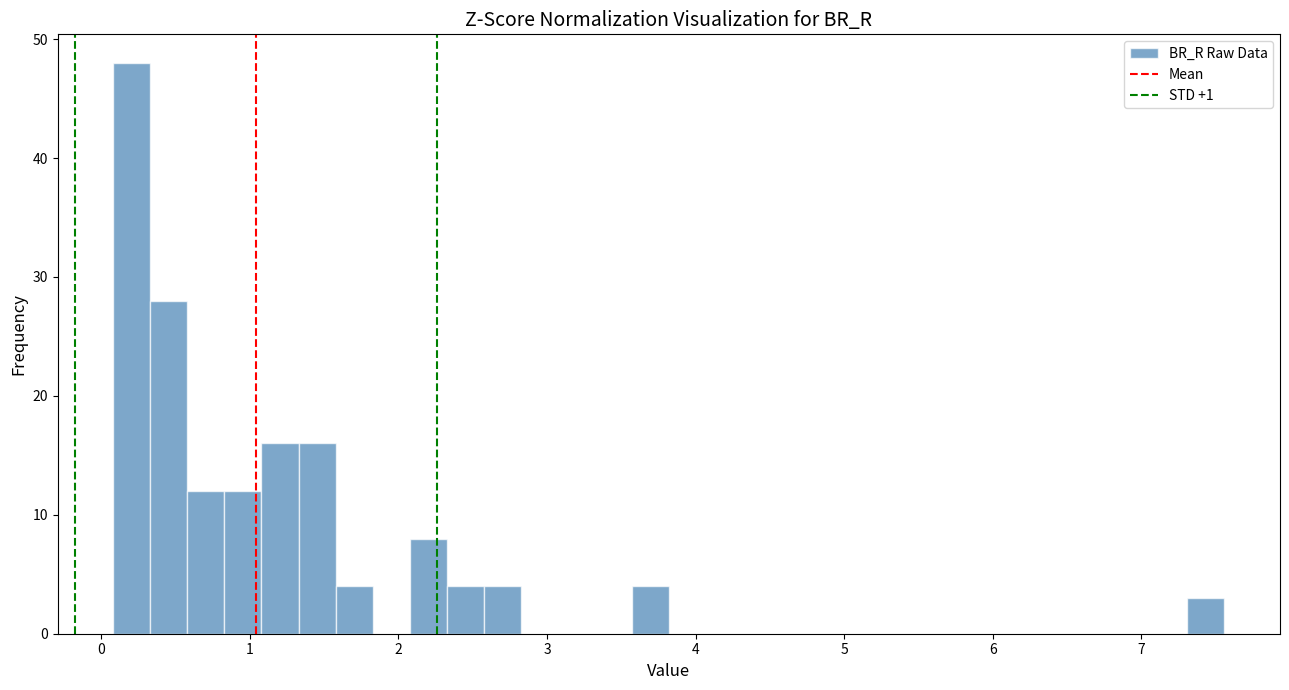

Around what value on the x-axis is the tallest bar? Give the approximate position of its centre, as read against the axis.

0.2